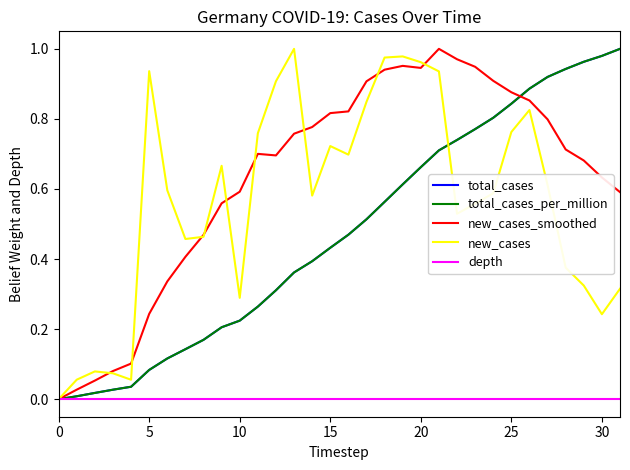

Which series has the largest total across all categories?

new_cases_smoothed